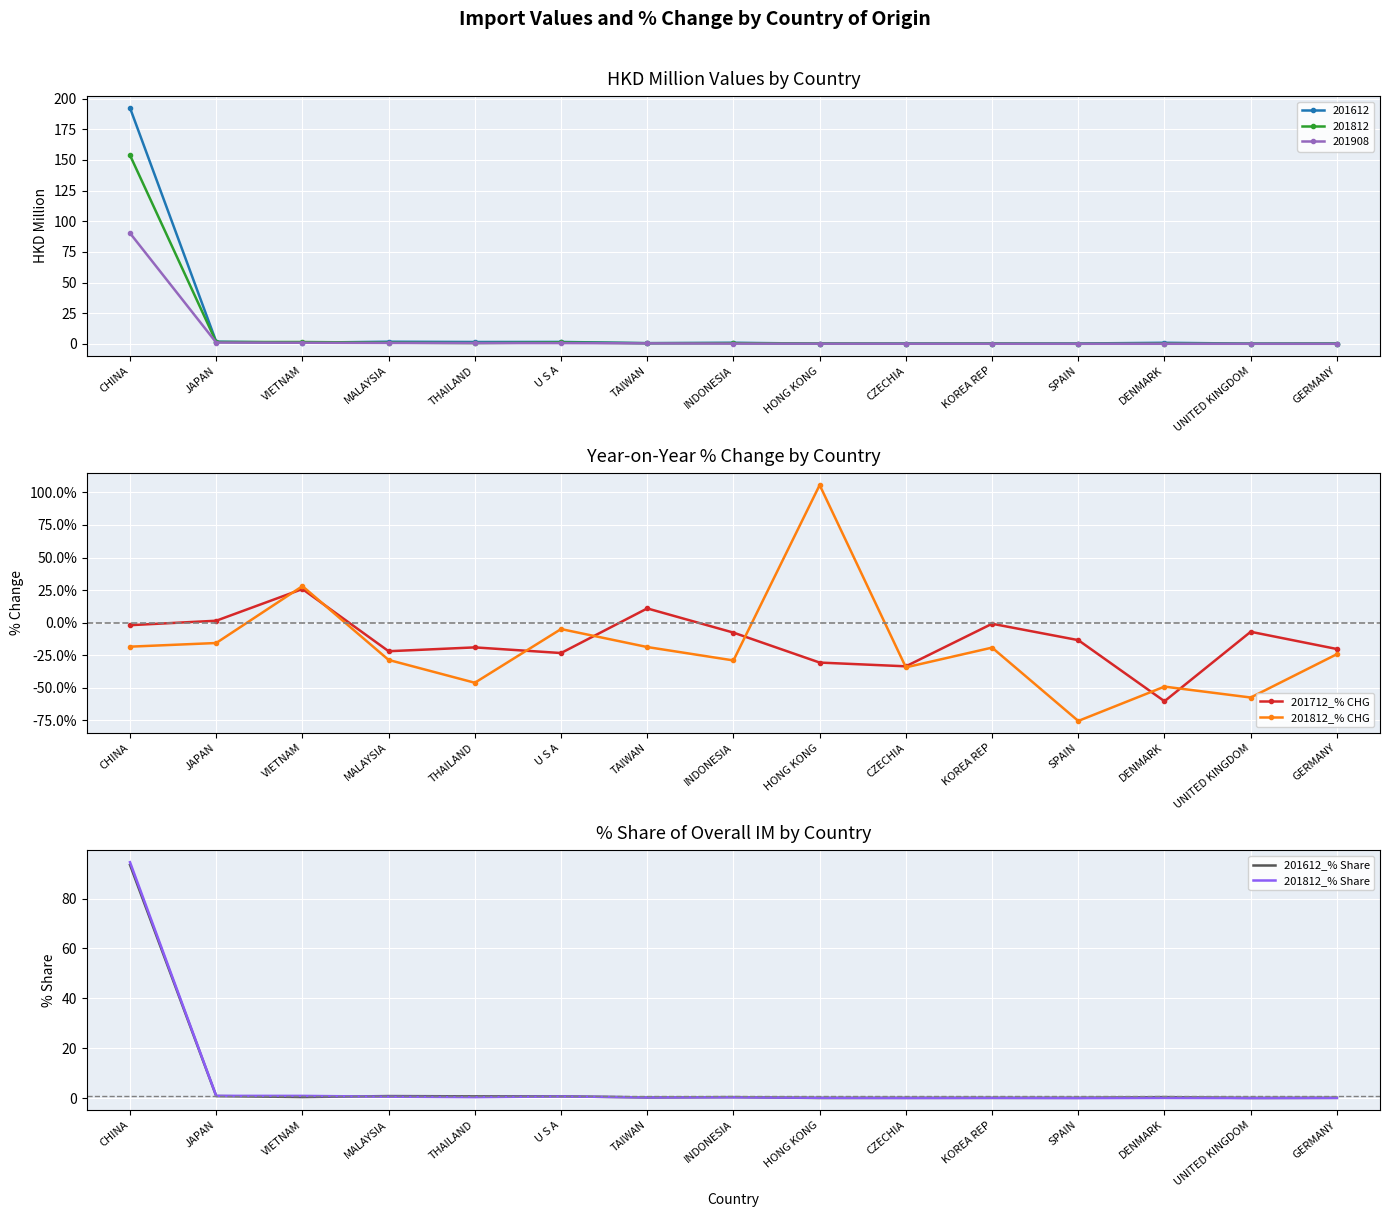

The value of 201712_% CHG at VIETNAM is 25.8. True or false?

True